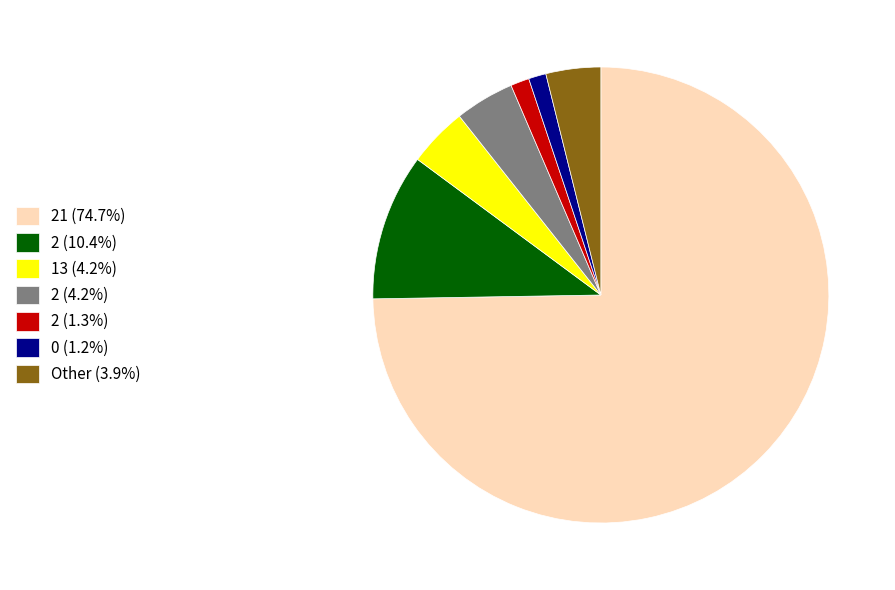

Approximately how many times larger is the value at 2 (10.4%) compared to 2 (4.2%)?

2.5